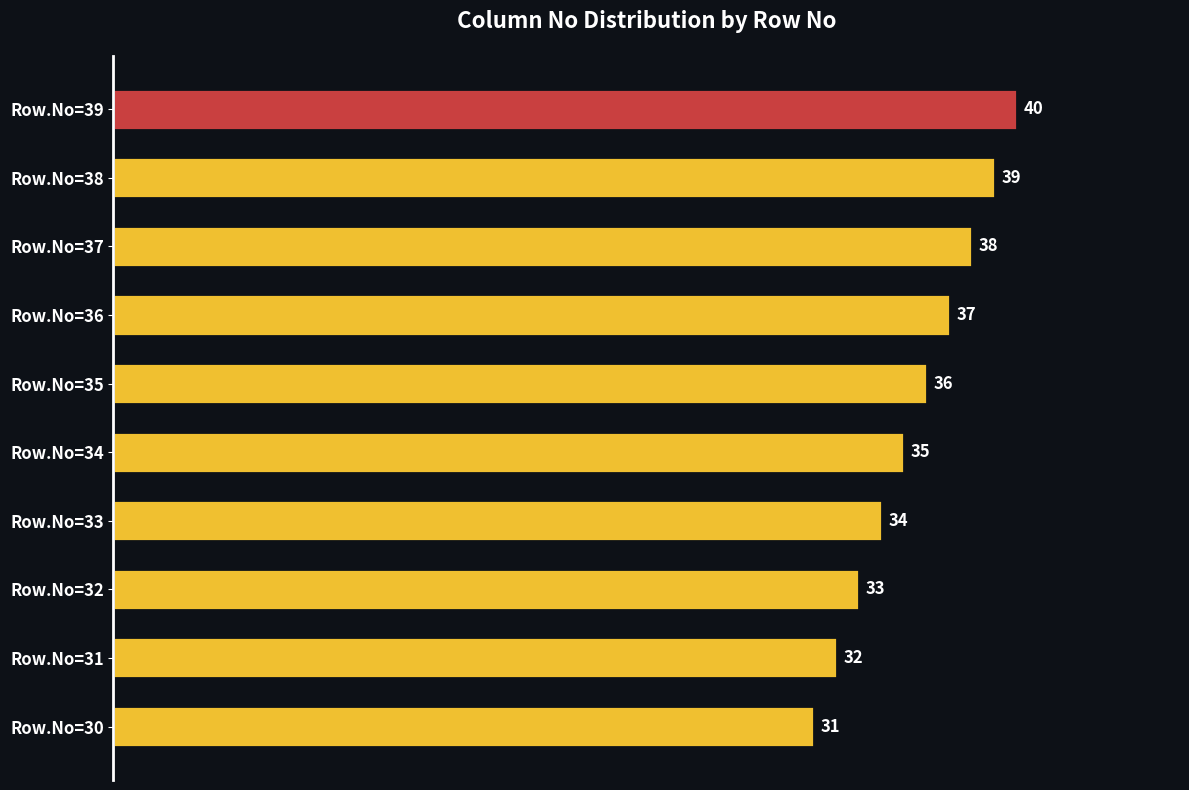

How many values are between 33 and 38?

6